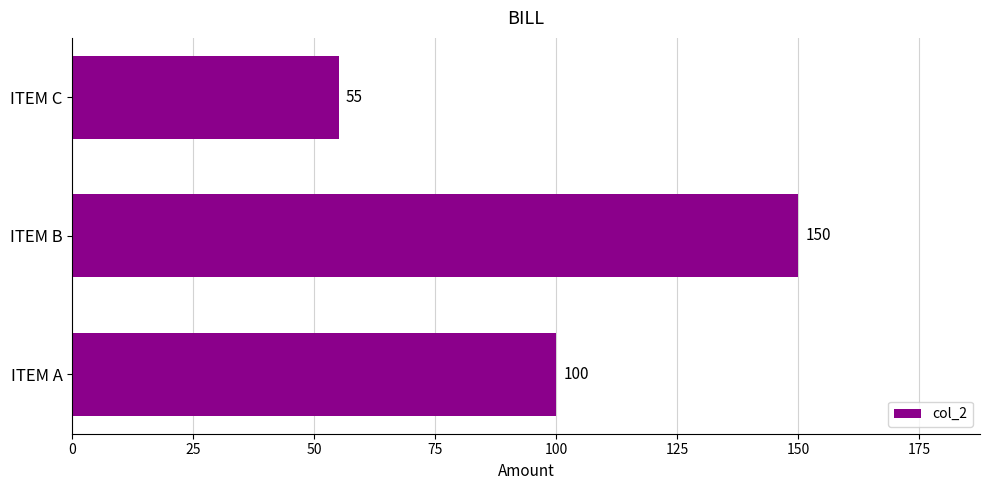

List the labels in order of value, smallest first.

ITEM C, ITEM A, ITEM B